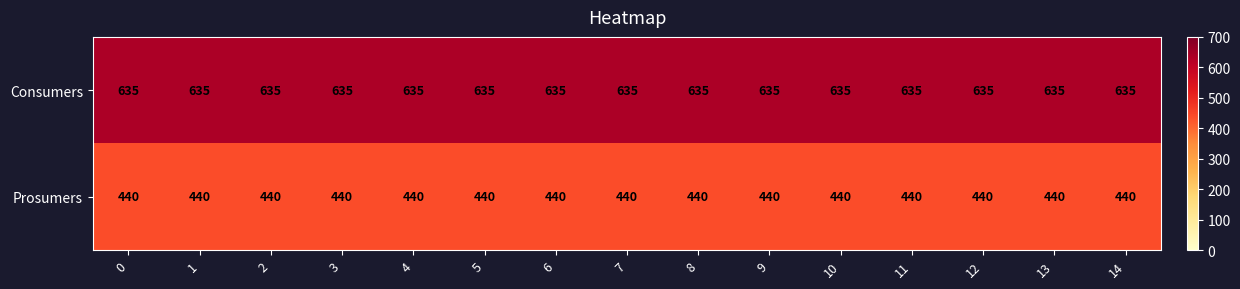

Which series has the largest total across all categories?

Consumers